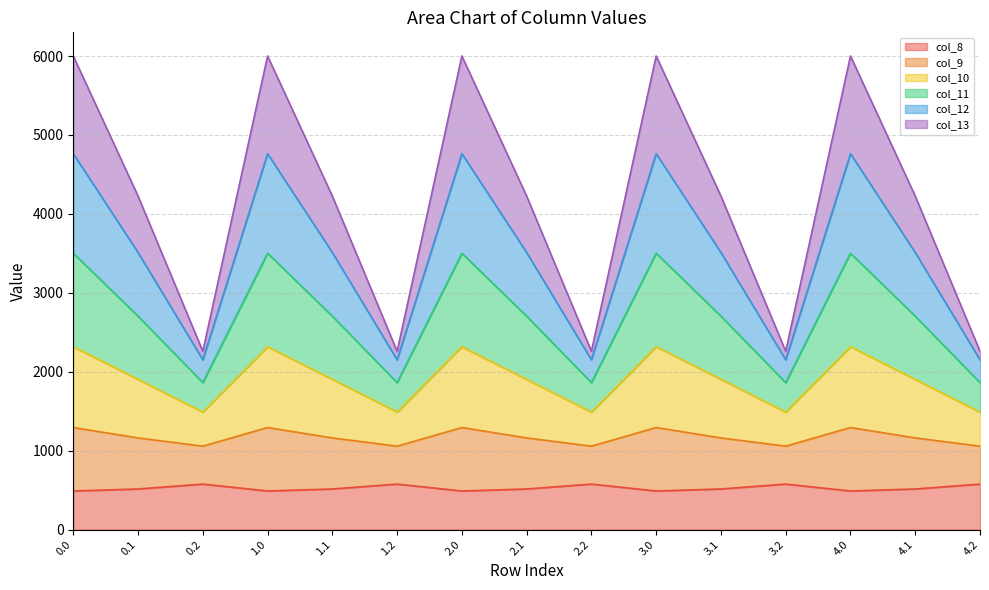

What is the label of the 8th point from the left?

2.1